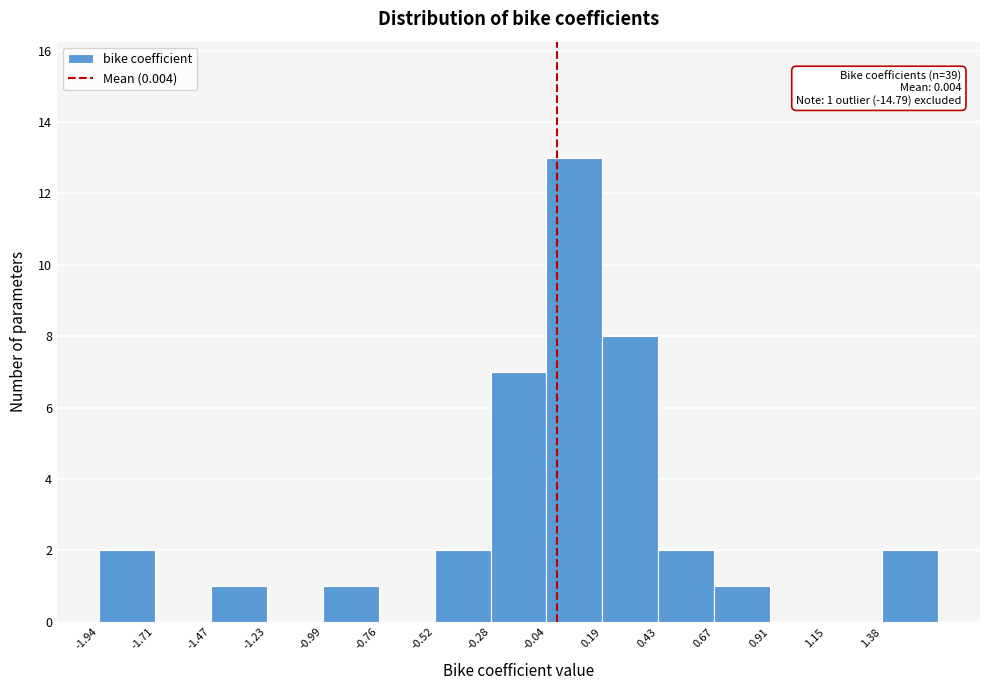

Over which range of the x-axis is the bar tallest?

-0.05 to 0.20